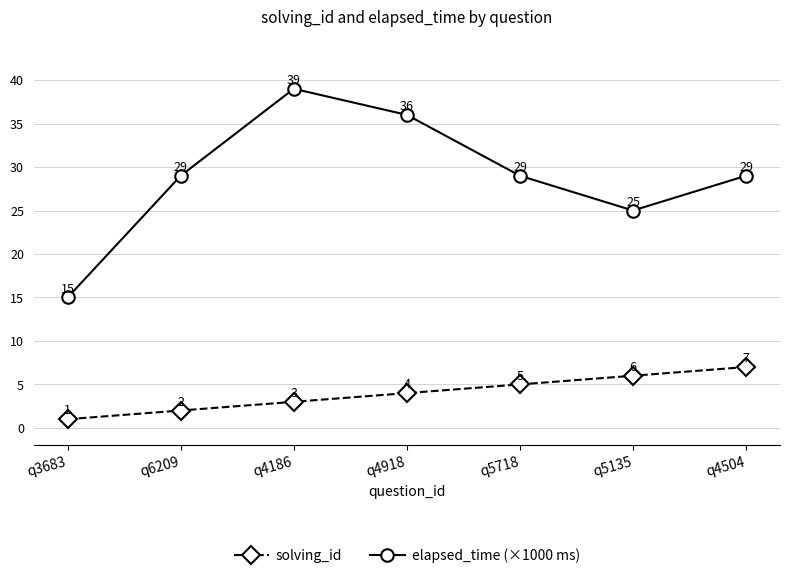

What is the greatest value displayed?

39